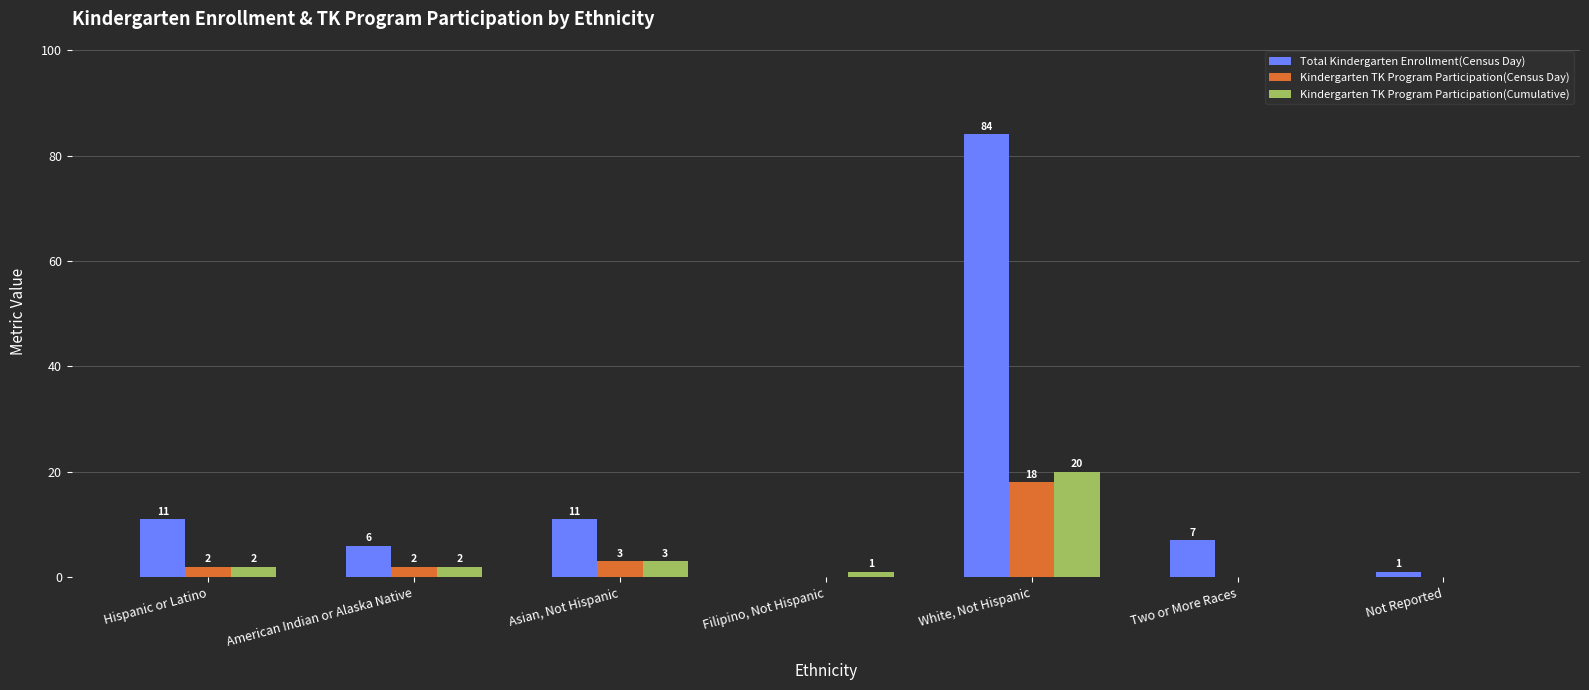

The value of Kindergarten TK Program Participation(Cumulative) at Hispanic or Latino is 2. True or false?

True